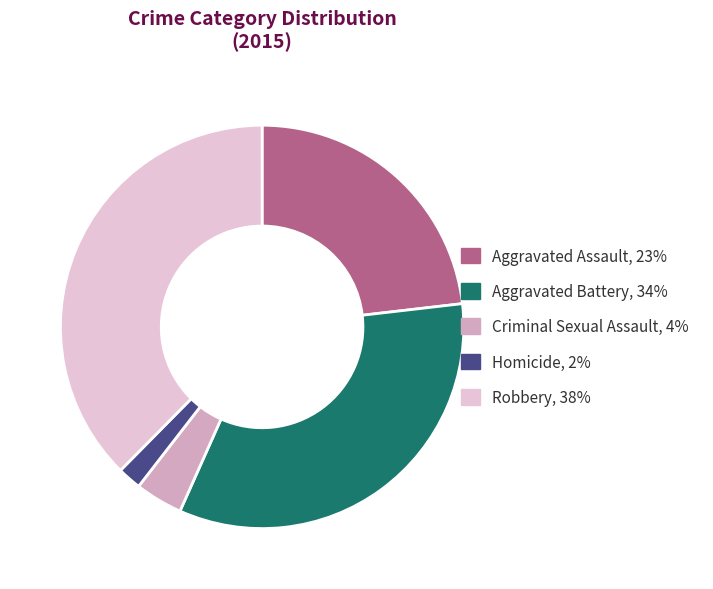

Which category has the biggest portion of the pie?

Robbery